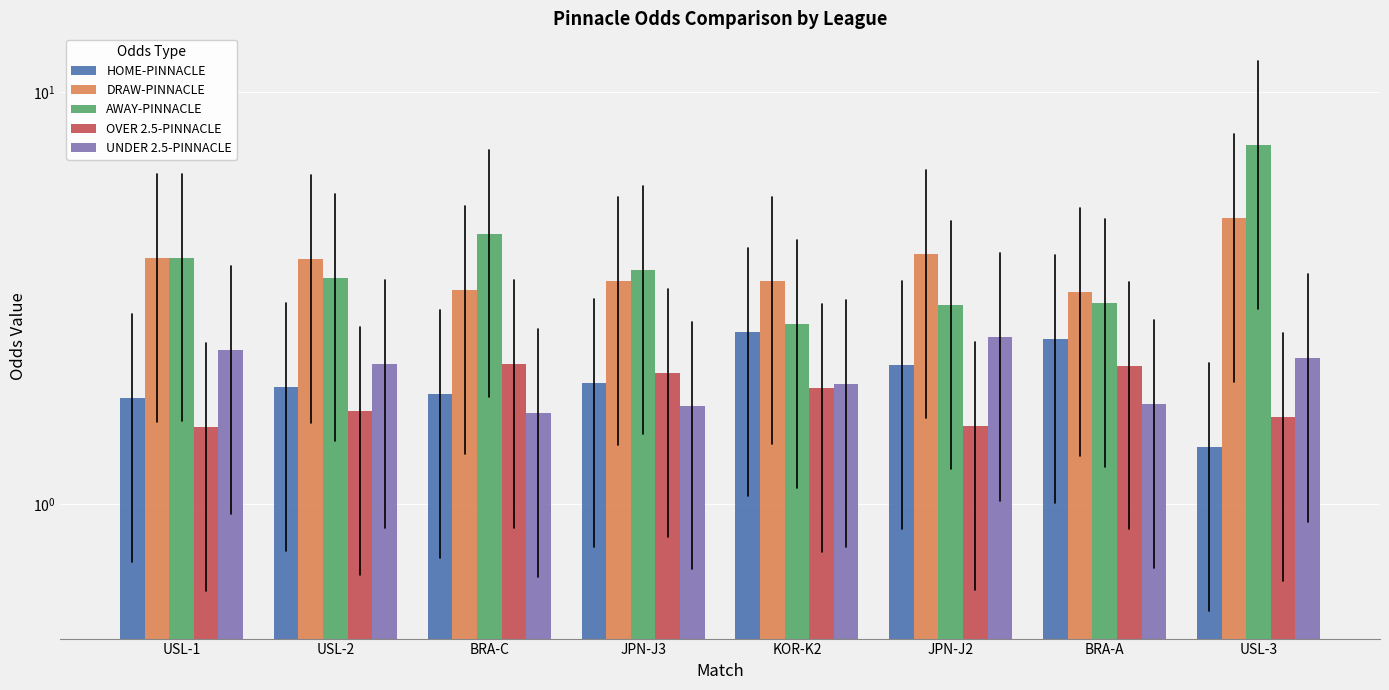

Reading left to right, transcribe all the data shown in this chart.

HOME-PINNACLE: 1.8	1.9	1.8	2.0	2.6	2.2	2.5	1.4
DRAW-PINNACLE: 4.0	3.9	3.3	3.5	3.5	4.0	3.3	5.0
AWAY-PINNACLE: 4.0	3.5	4.5	3.7	2.7	3.0	3.1	7.5
OVER 2.5-PINNACLE: 1.5	1.7	2.2	2.1	1.9	1.5	2.2	1.6
UNDER 2.5-PINNACLE: 2.4	2.2	1.7	1.7	2.0	2.5	1.7	2.3